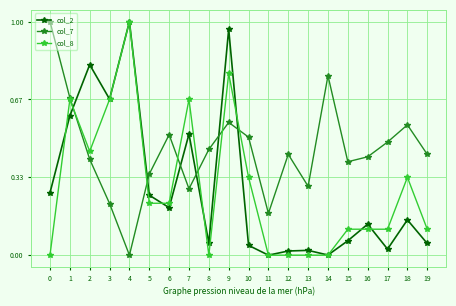

The value of col_2 at 6 is 0.2. True or false?

True